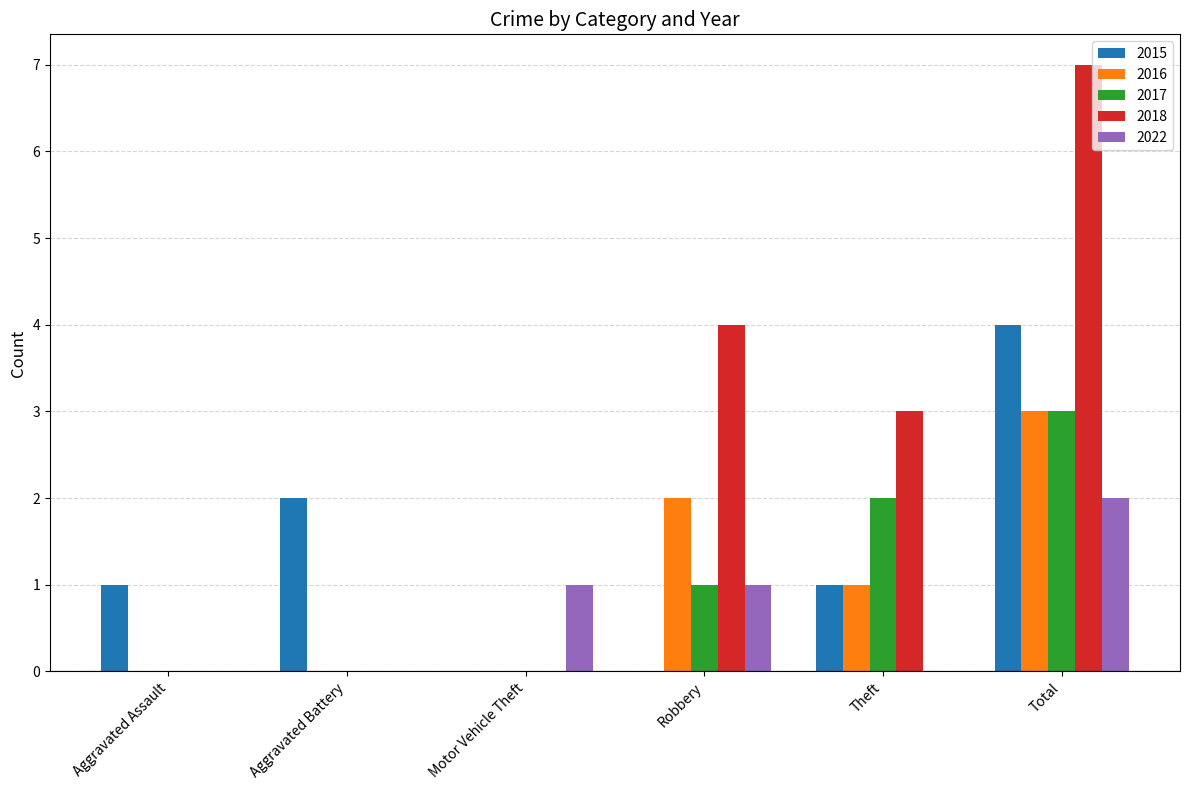

Does the chart contain stacked bars?

No